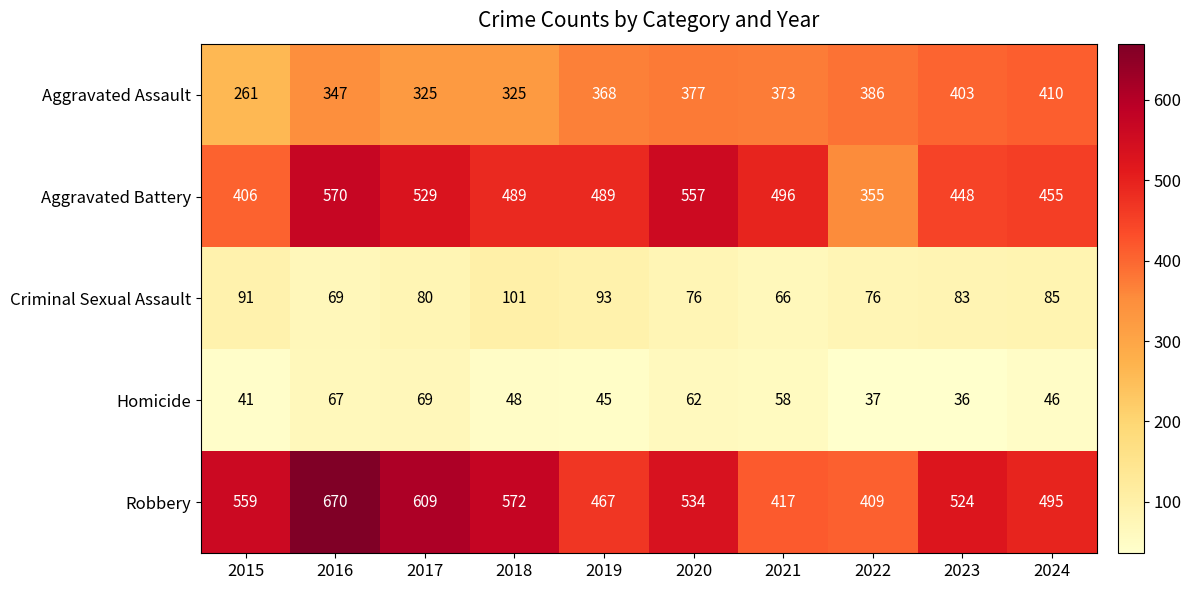

The Homicide series shows 55 at 2023. True or false?

False